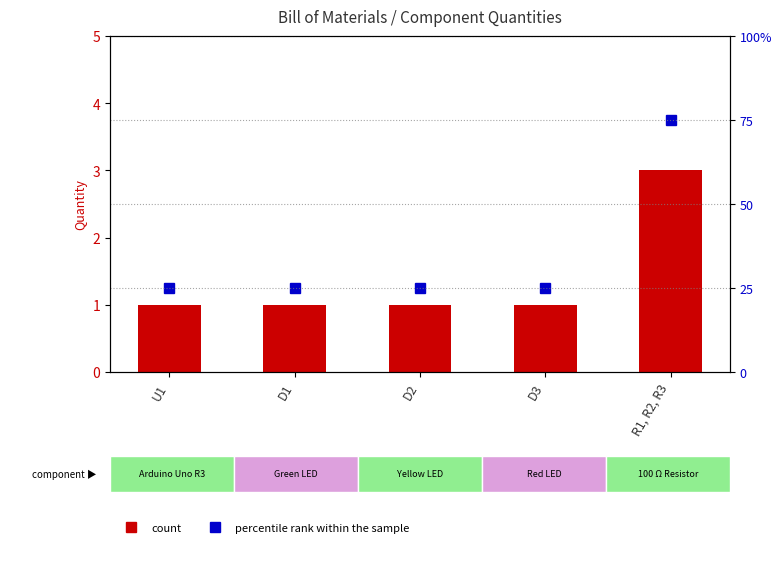

What is the total value across all series at D1?

26